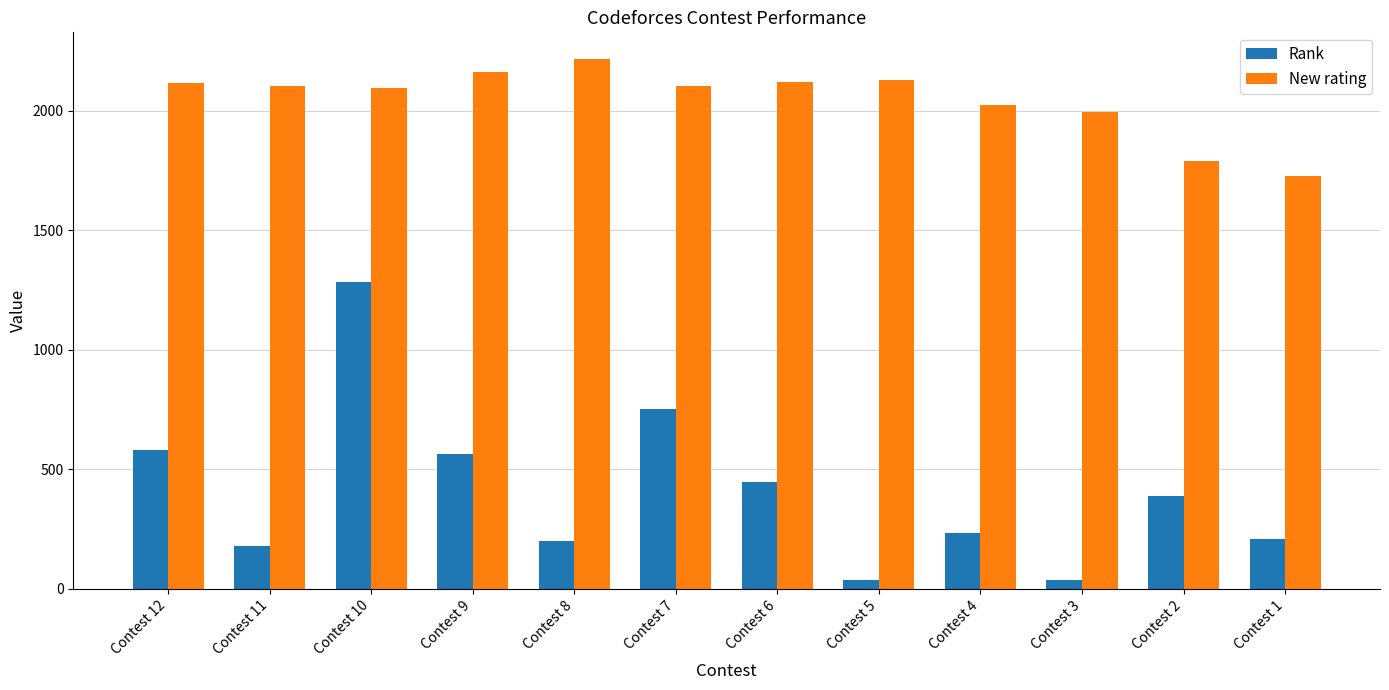

Rank the series at Contest 10 from highest to lowest value.

New rating, Rank